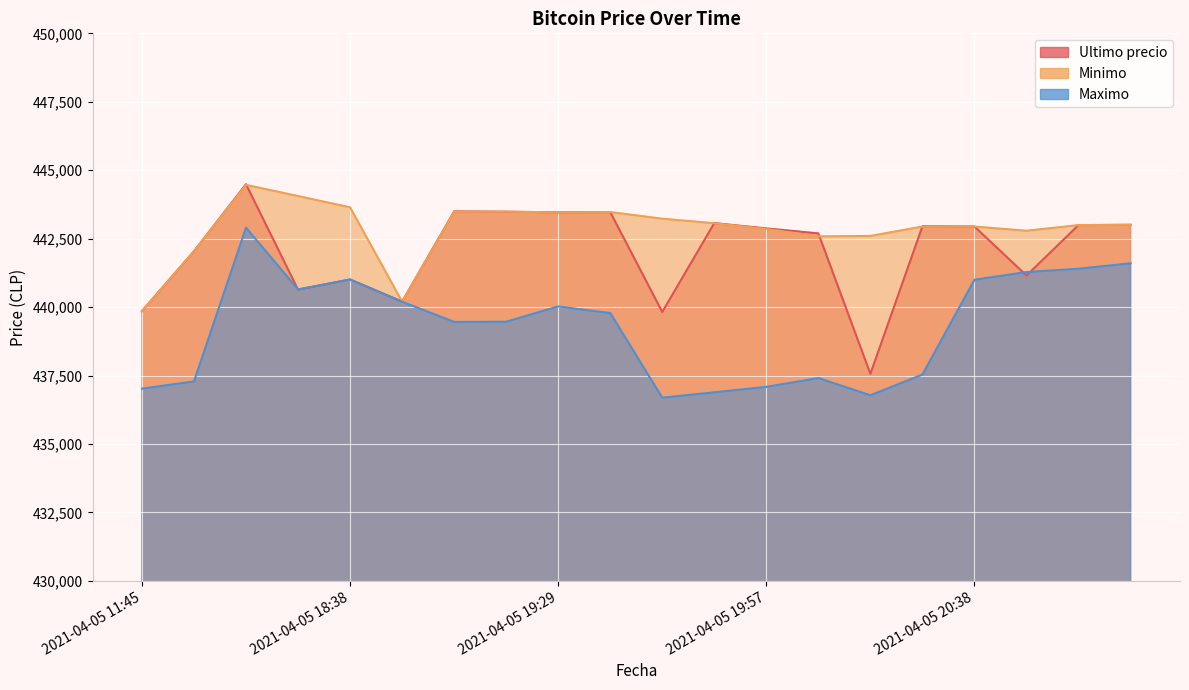

At which label does Ultimo precio reach its minimum?

2021-04-05 20:15